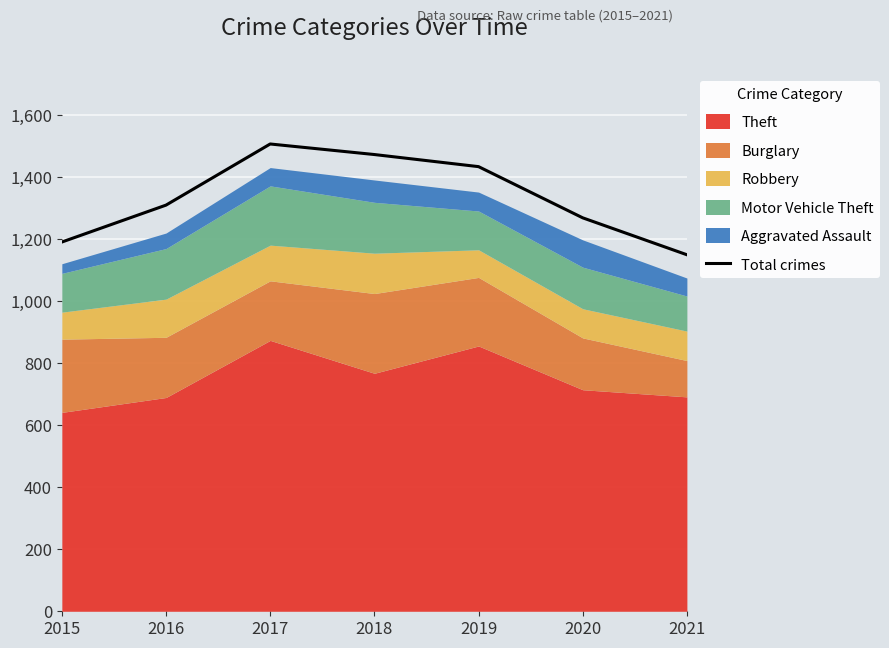

Reading left to right, what are all the values shown in this chart?

1190	1309	1506	1472	1433	1268	1149